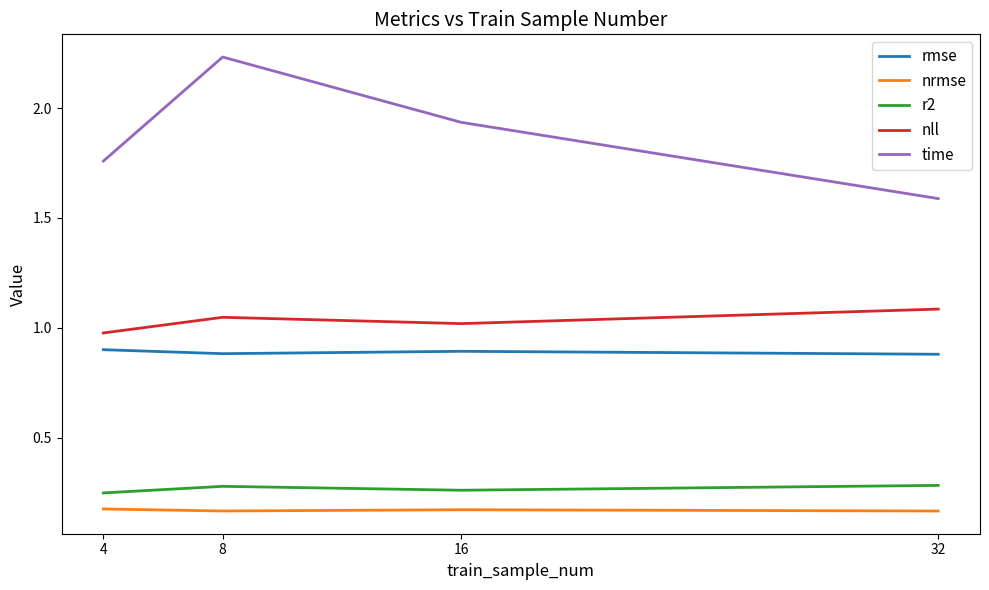

Which category has the highest value in the nll series?

32